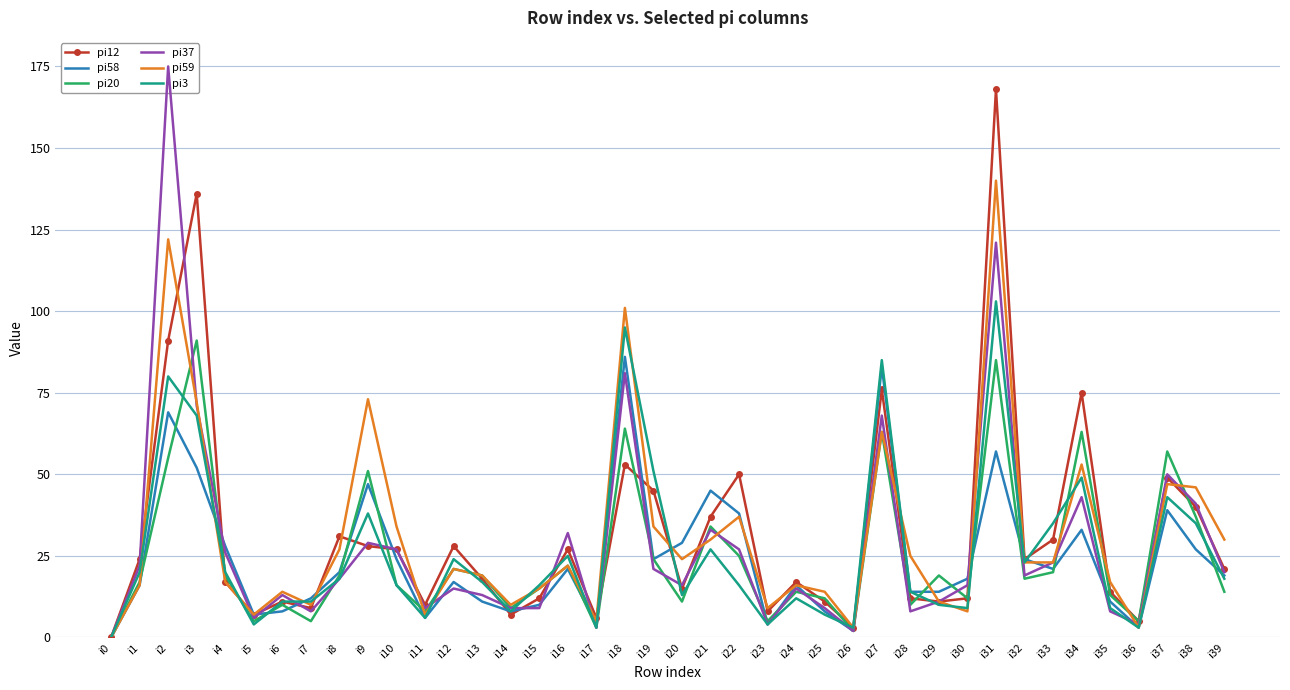

What is the greatest value displayed?

175